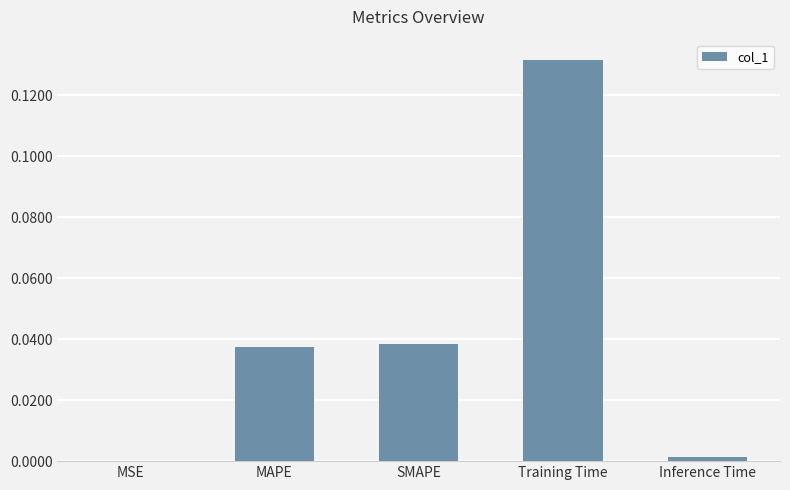

The value at Training Time is 0.2. True or false?

False